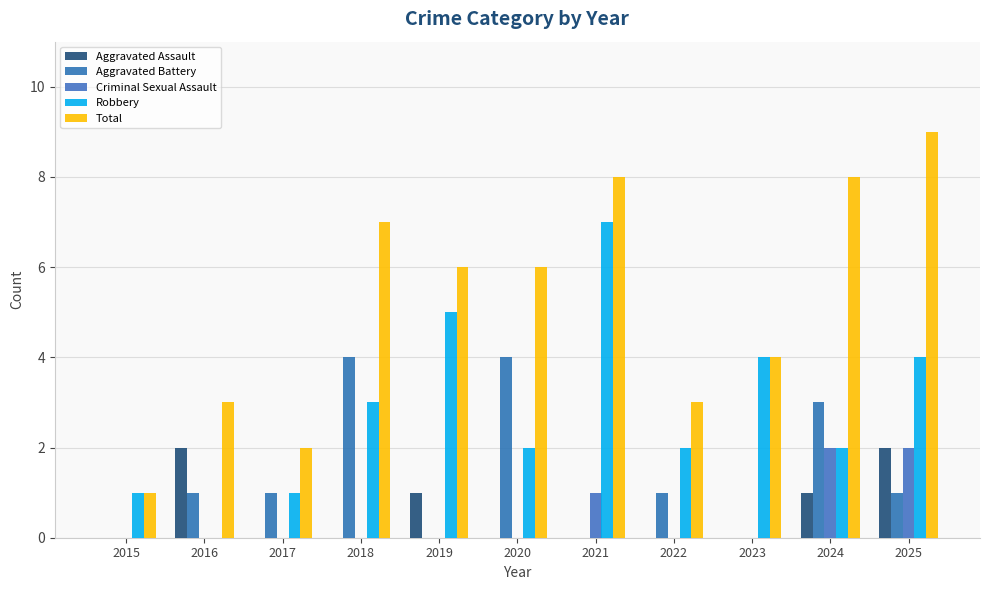

How many groups of bars are there?

11